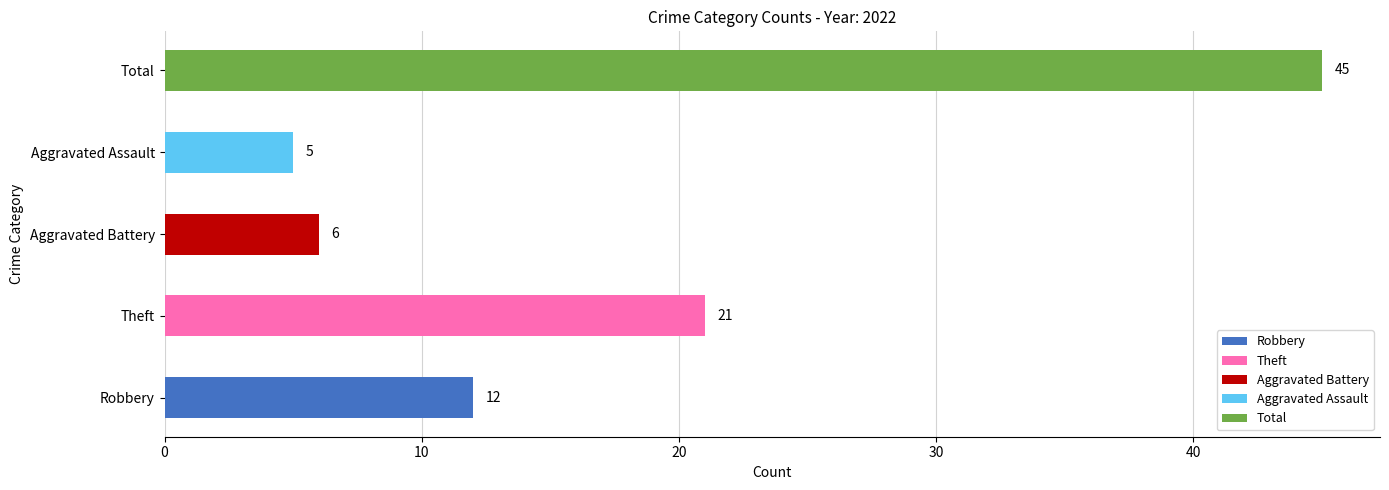

How many distinct data groups are displayed?

5